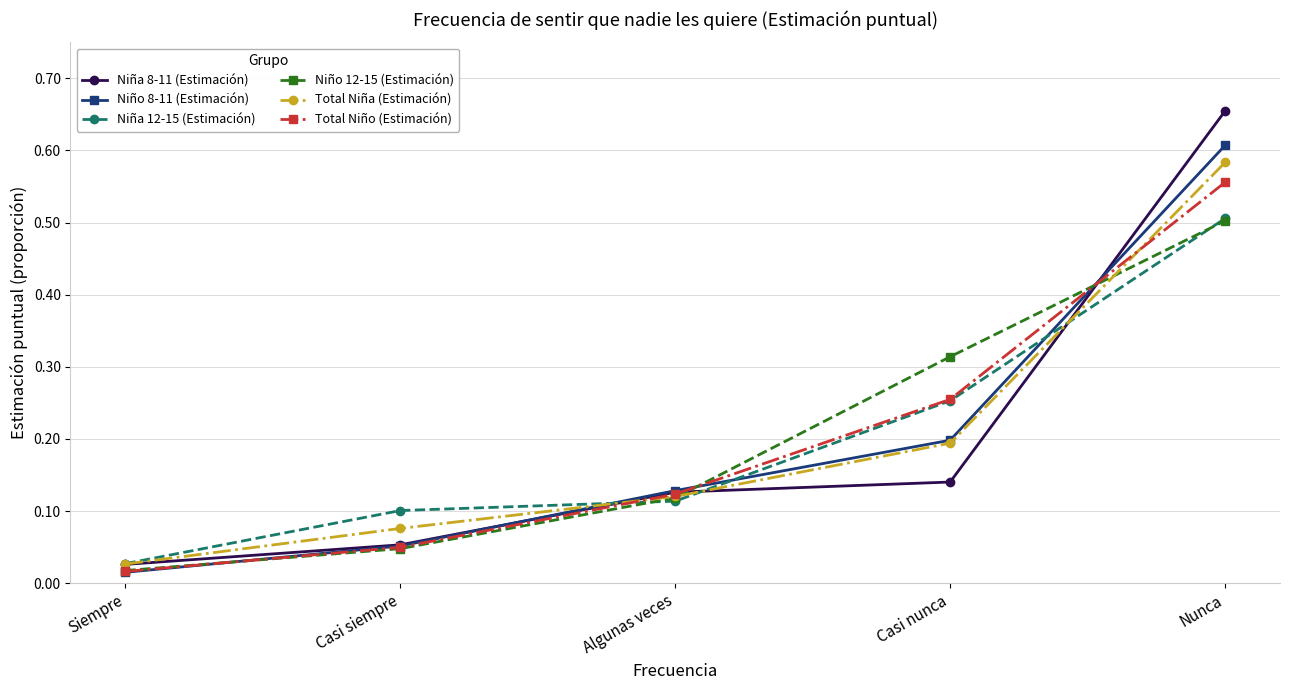

Is this an area chart (filled region under the line)?

No